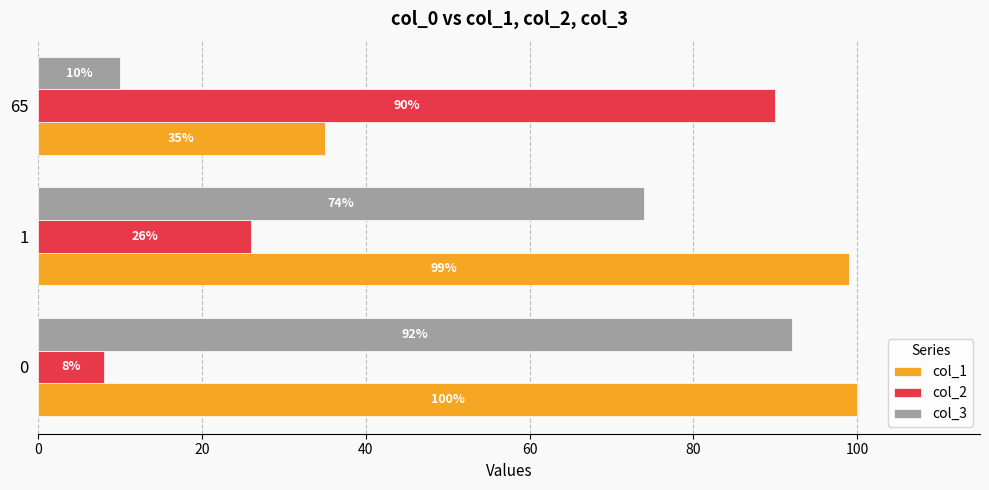

At 0, list the series in order from smallest to largest.

col_2, col_3, col_1